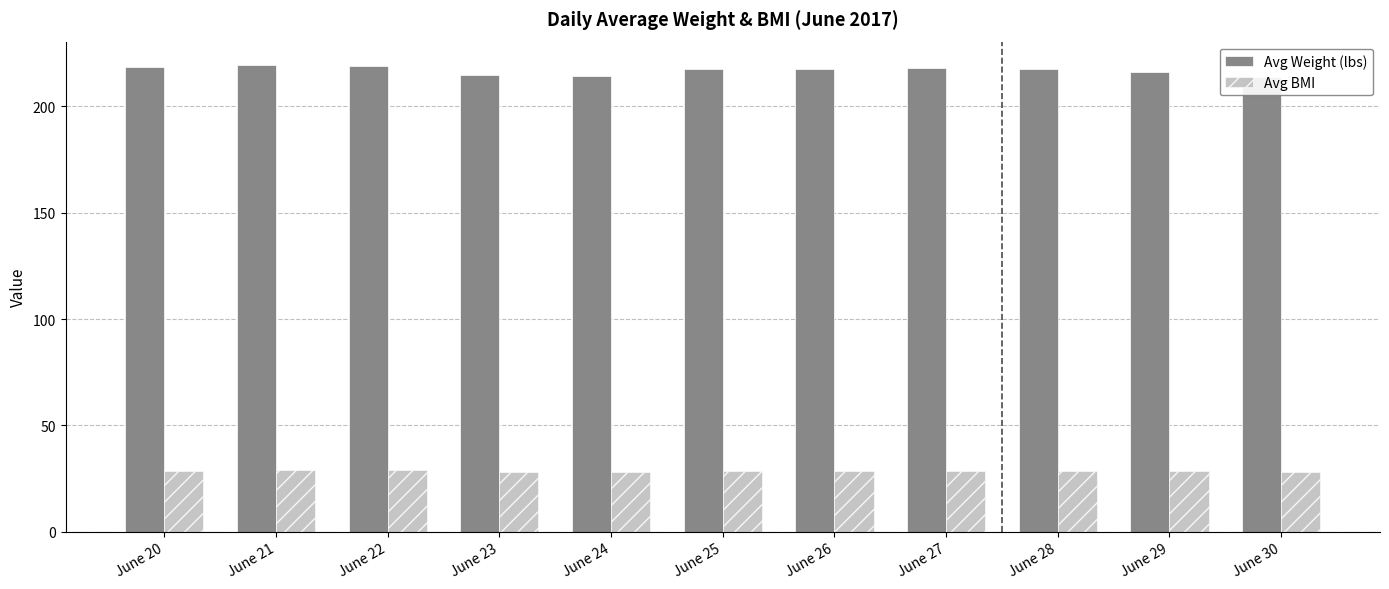

The Avg Weight (lbs) series shows 216.0 at June 29. True or false?

True